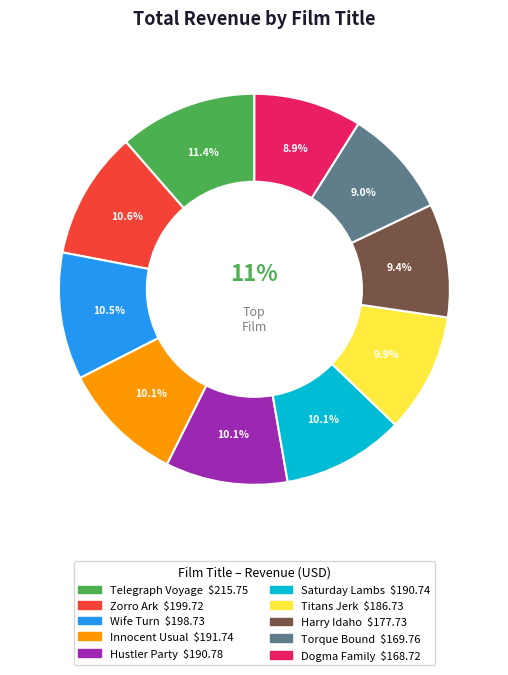

What percentage is the Zorro Ark slice, to the nearest percent?

11%